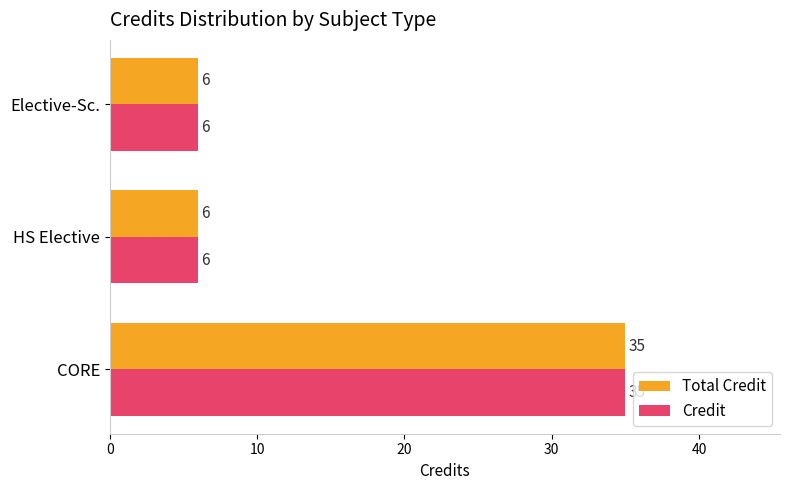

How many data points does each series have?

3